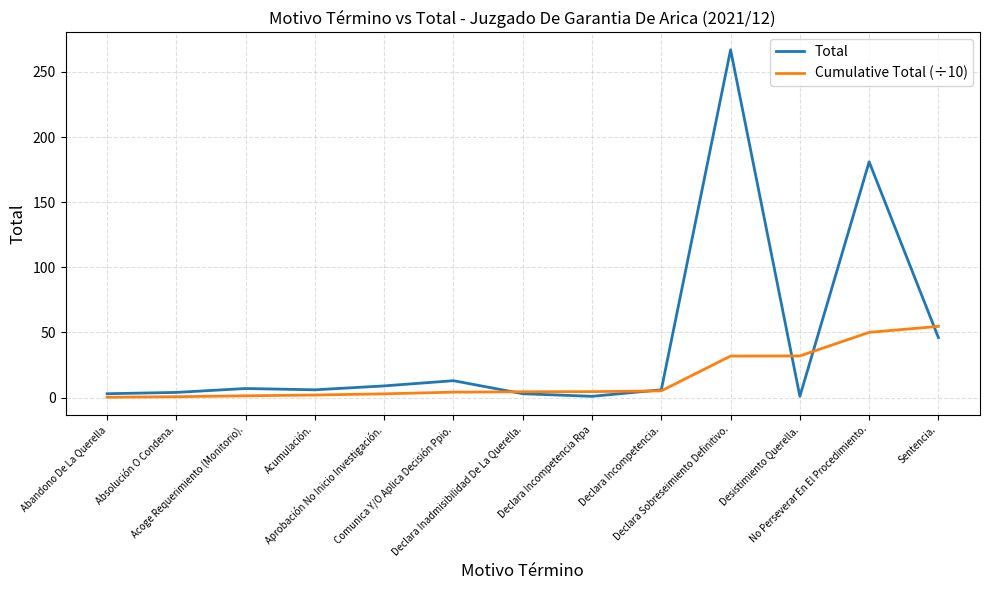

Which series has the widest spread of values?

Total